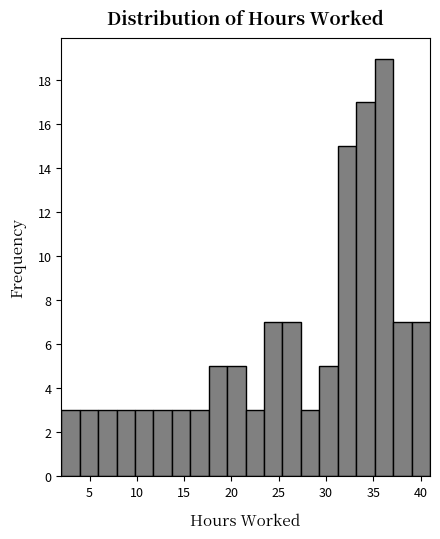

Read against the x-axis, roughly where is the centre of the tallest bar?

36.0